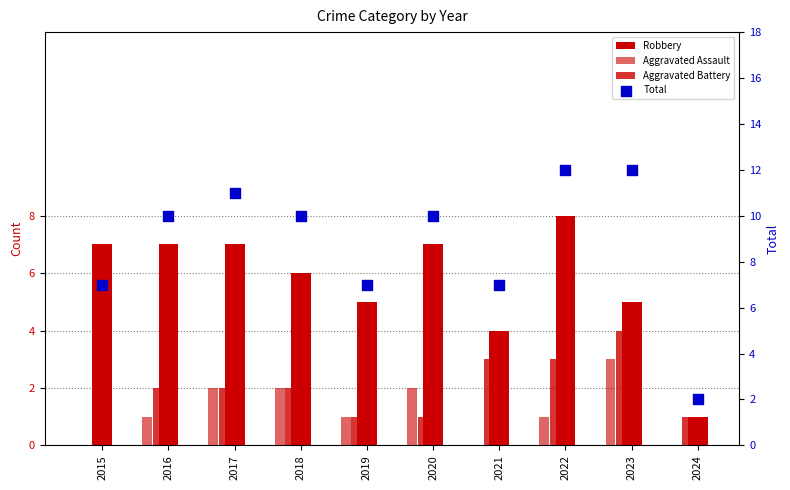

Which series contains the lowest Y value?

Aggravated Assault